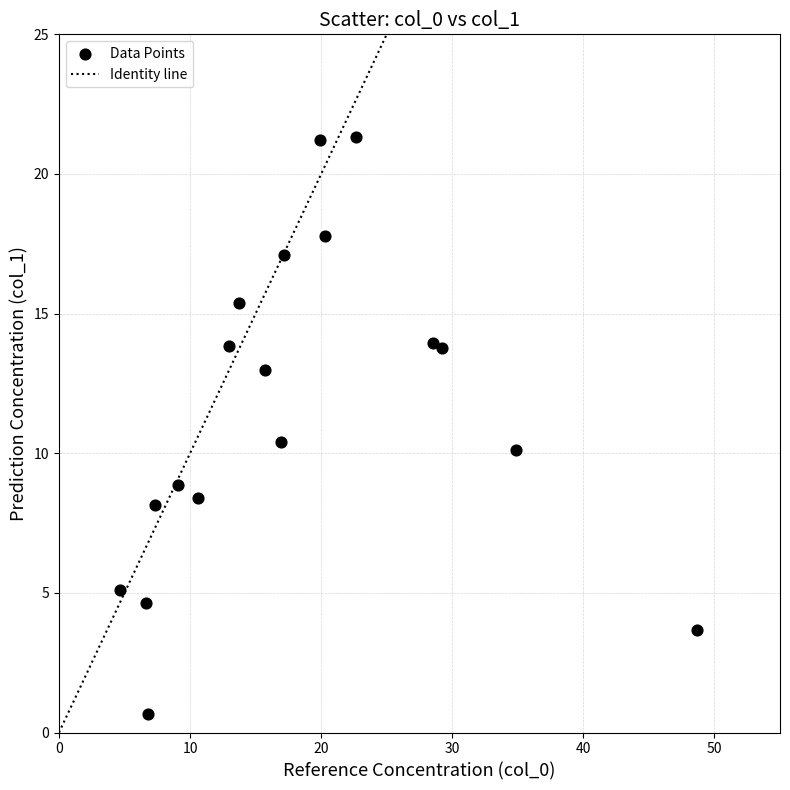

What Y value in the scatter plot is closest to 11?

10.4